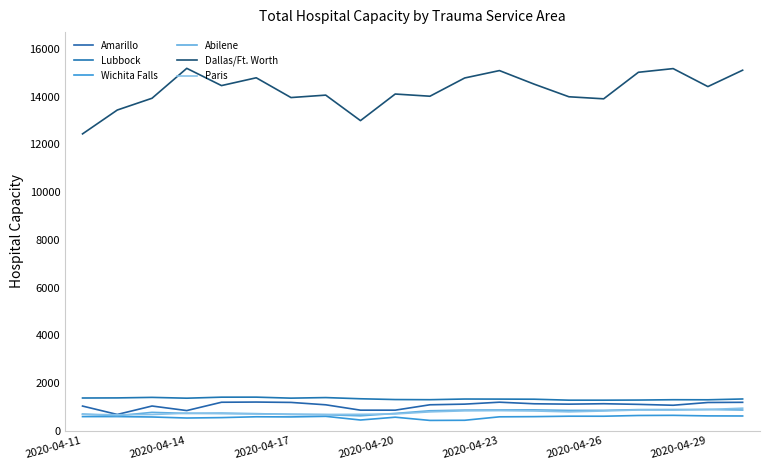

How many lines are shown in the chart?

6